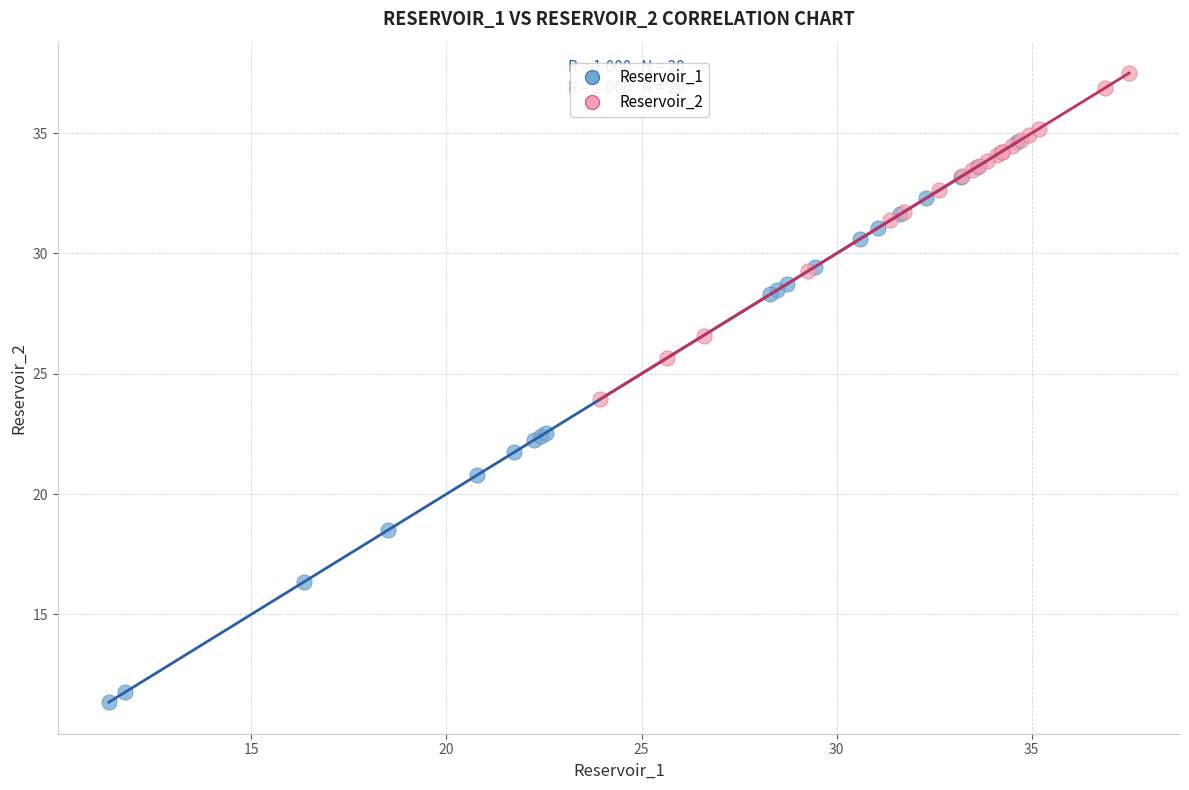

Which series reaches the maximum Y coordinate?

Reservoir_2